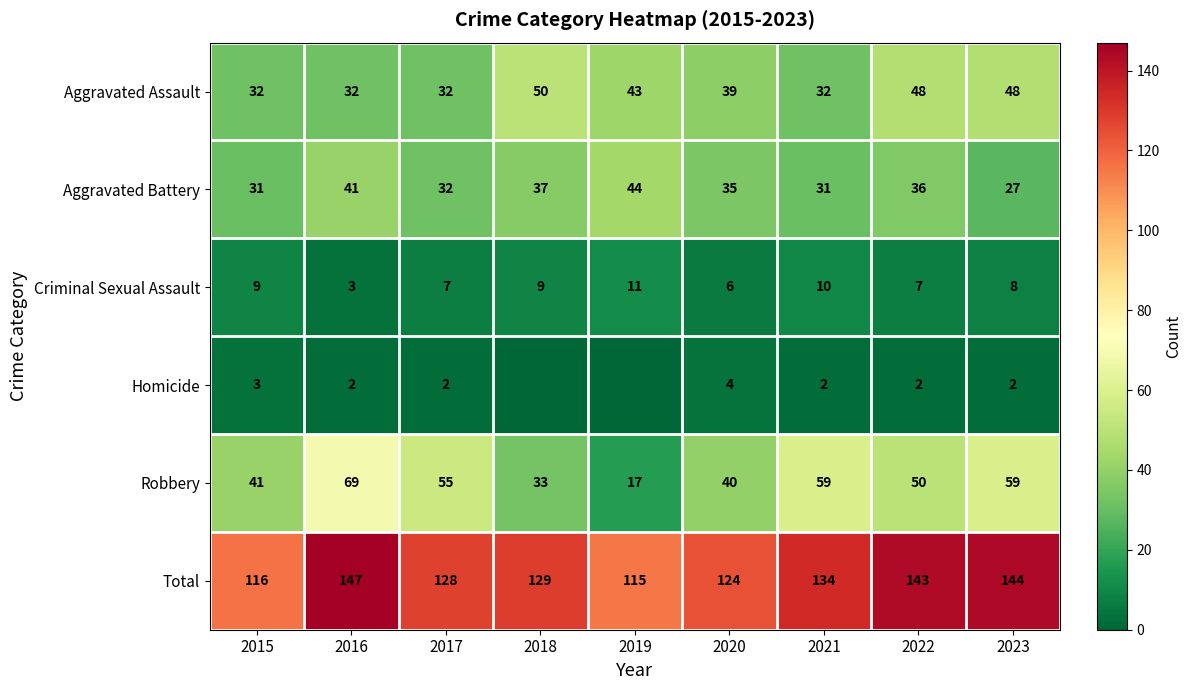

Rank the series at 2021 from highest to lowest value.

Total, Robbery, Aggravated Assault, Aggravated Battery, Criminal Sexual Assault, Homicide